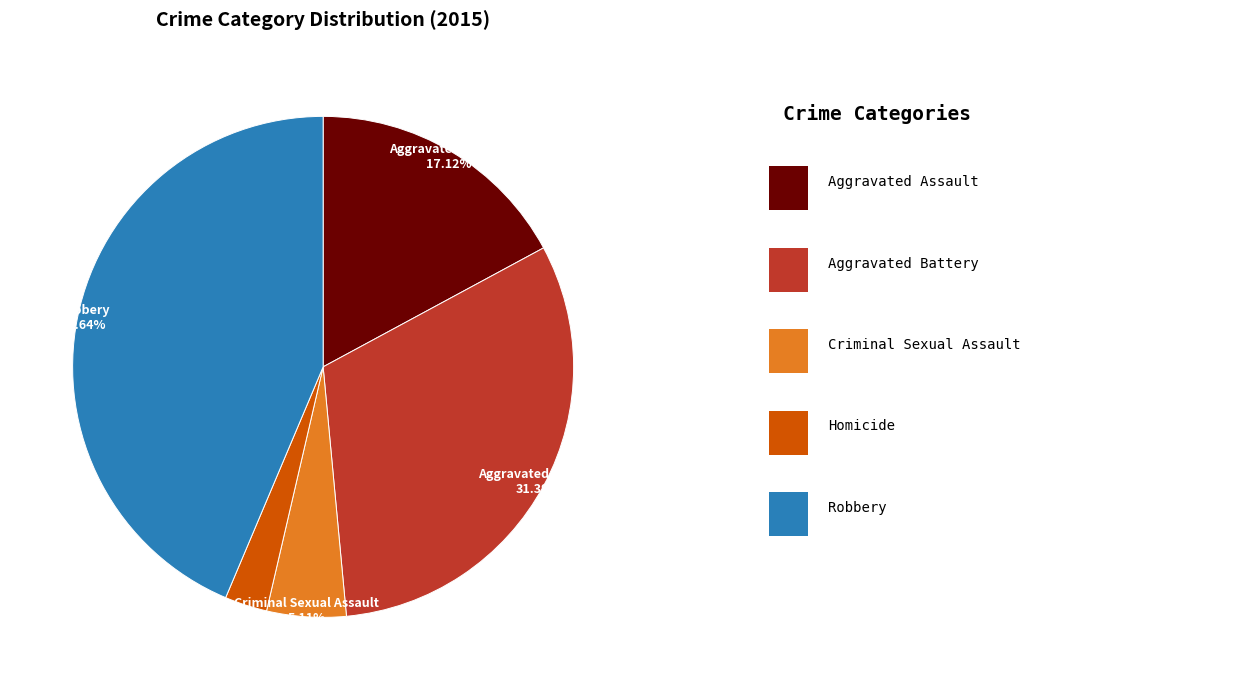

Is there a majority slice in this chart?

No